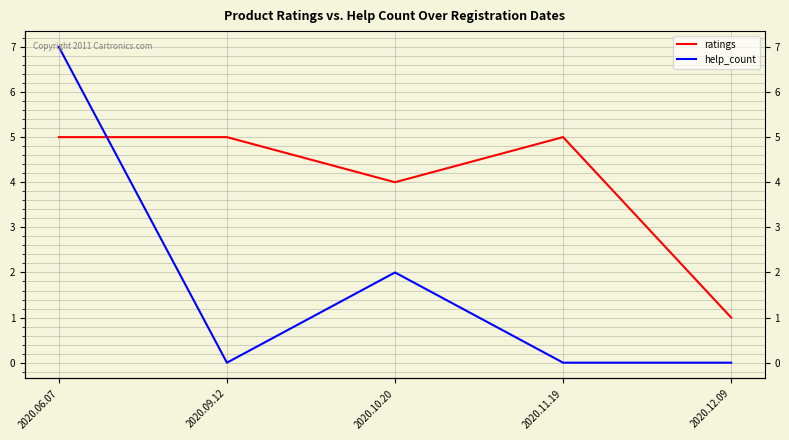

Is the value of help_count at 2020.12.09 greater than the value of ratings at 2020.10.20?

No